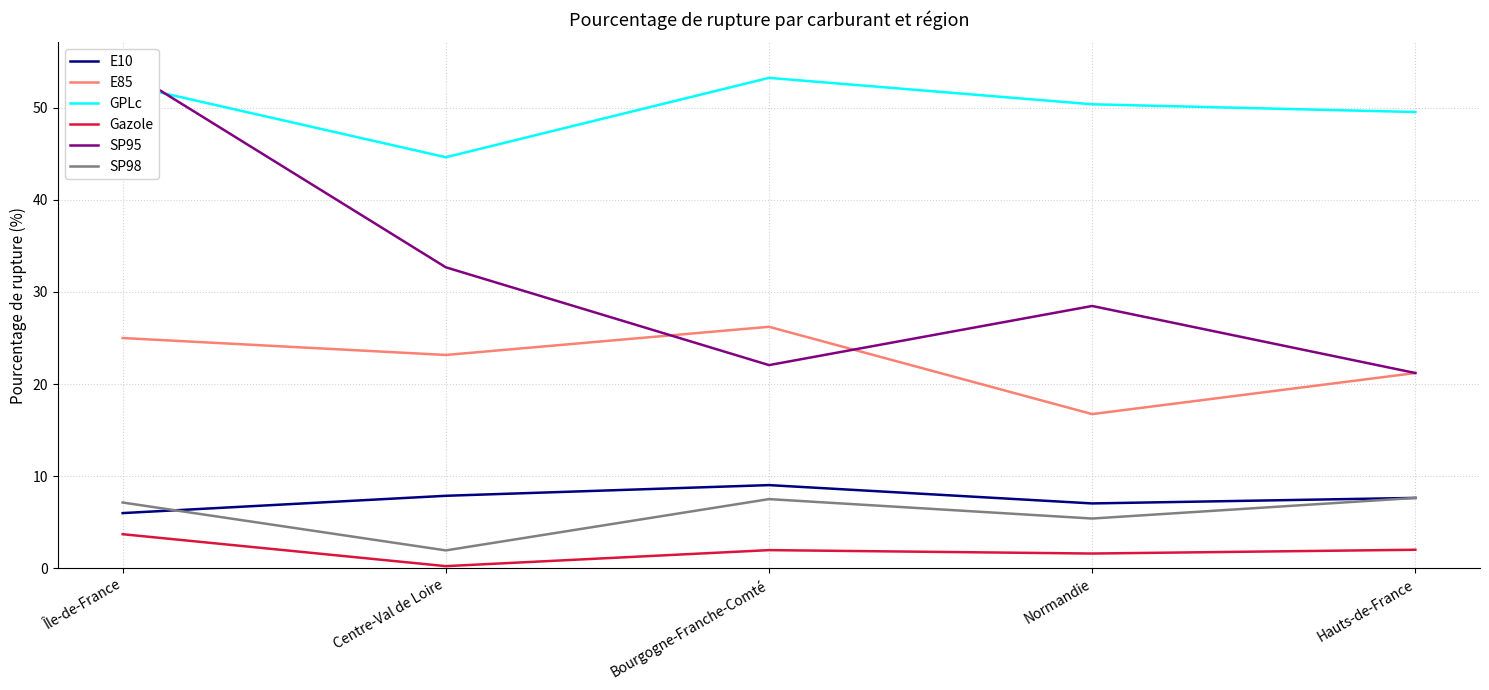

Rank the series at Île-de-France from lowest to highest value.

Gazole, E10, SP98, E85, GPLc, SP95